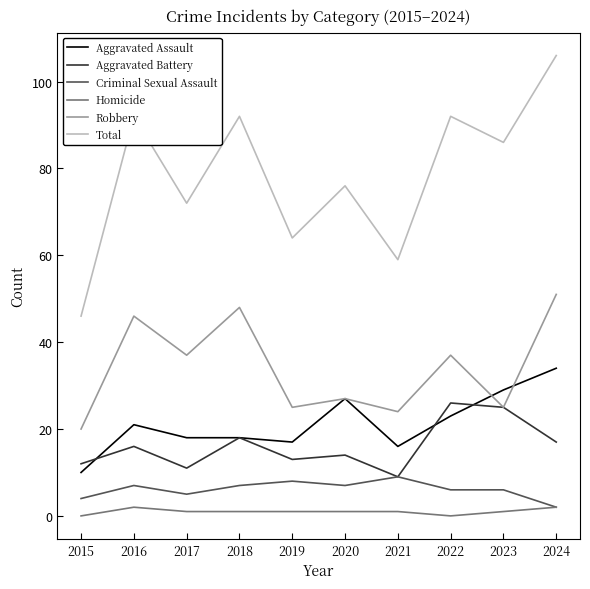

Reading left to right, transcribe all the data shown in this chart.

Aggravated Assault: 10	21	18	18	17	27	16	23	29	34
Aggravated Battery: 12	16	11	18	13	14	9	26	25	17
Criminal Sexual Assault: 4	7	5	7	8	7	9	6	6	2
Homicide: 0	2	1	1	1	1	1	0	1	2
Robbery: 20	46	37	48	25	27	24	37	25	51
Total: 46	92	72	92	64	76	59	92	86	106